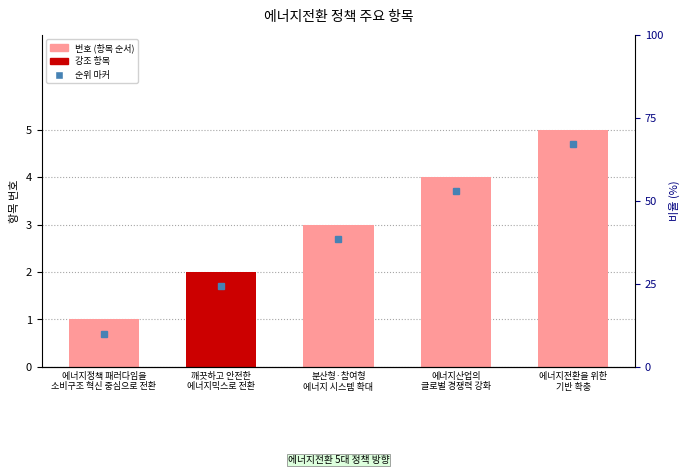

At which category does the chart reach its peak across all series?

에너지전환을 위한
기반 확충